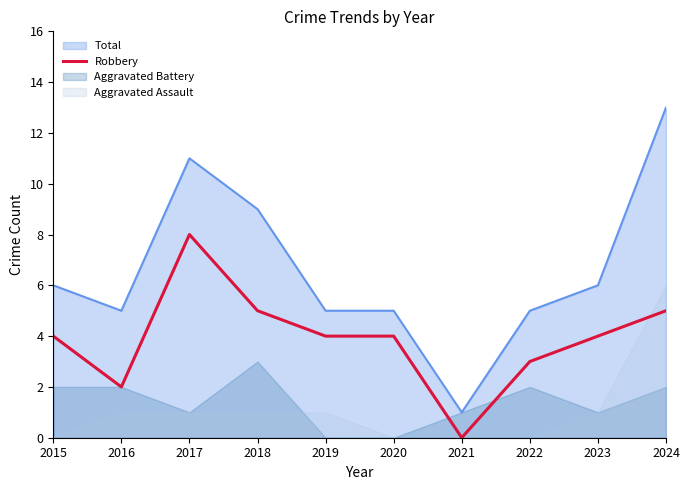

The value of Total at 2015 is 3. True or false?

False